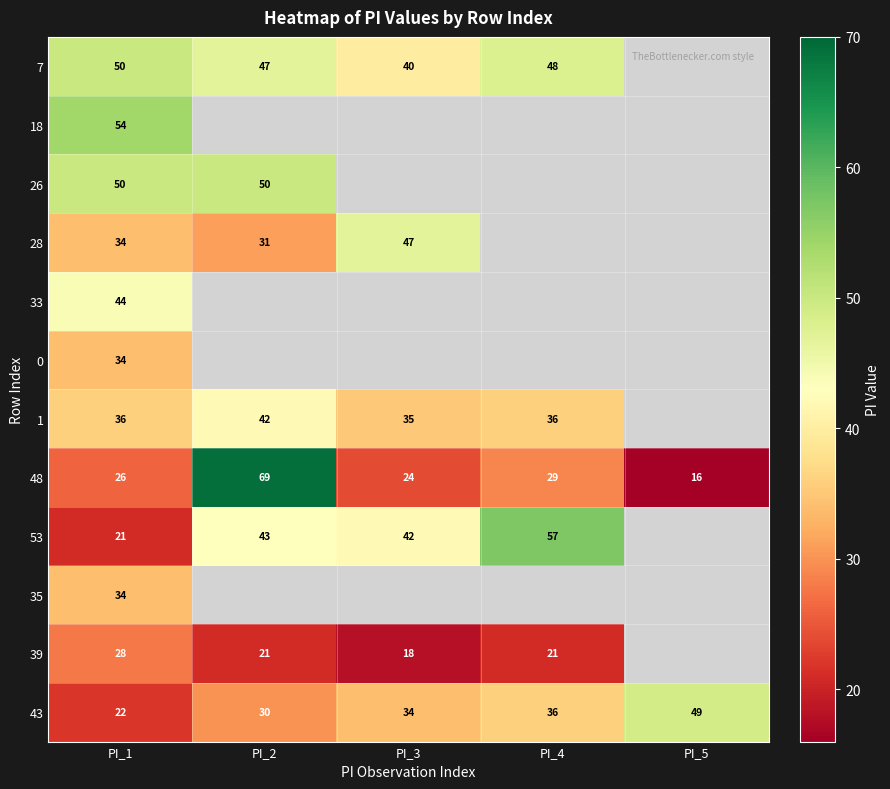

True or false: 0 has a value of 34 at PI_1.

True